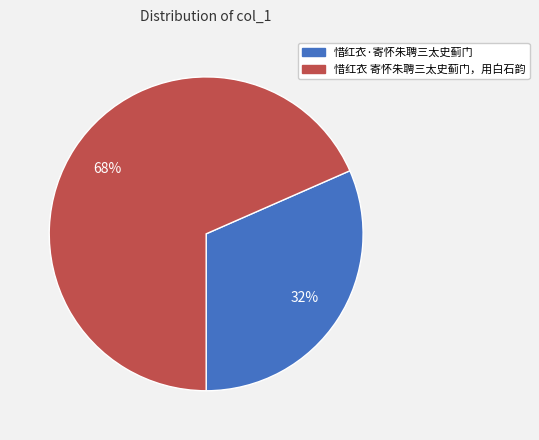

What is the largest slice in the pie chart?

惜红衣 寄怀朱聘三太史蓟门，用白石韵